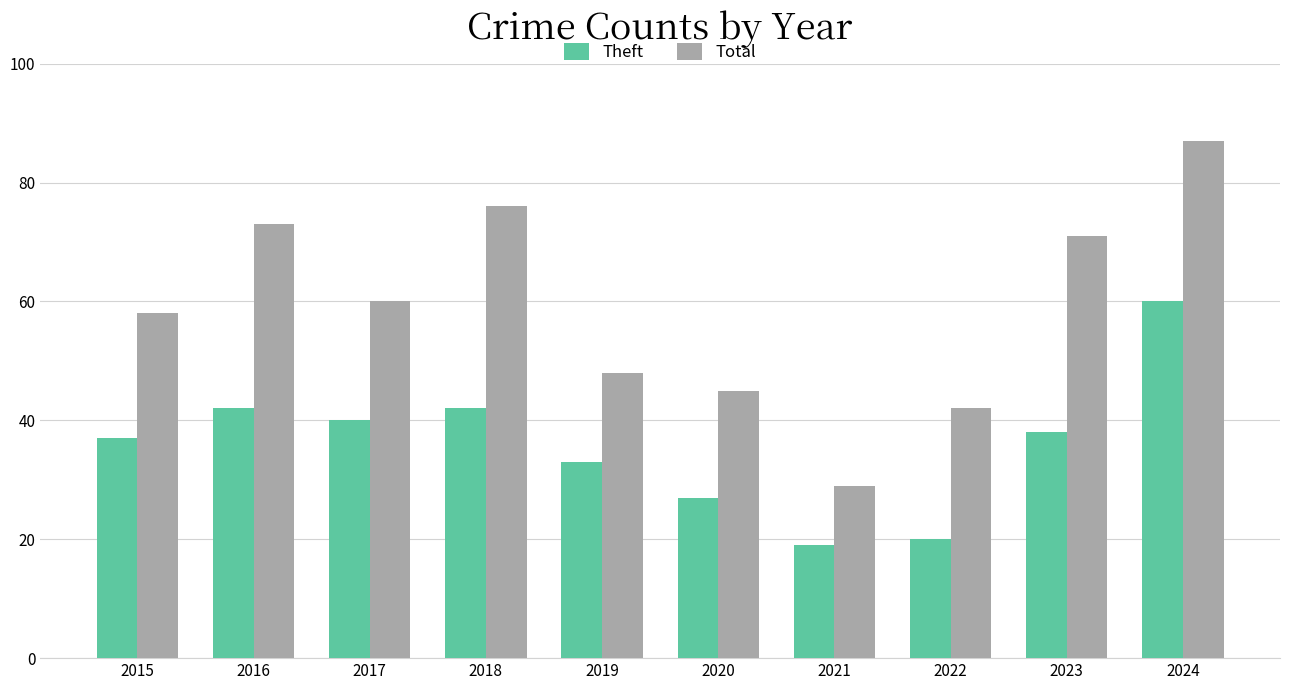

What is the smallest value displayed?

19